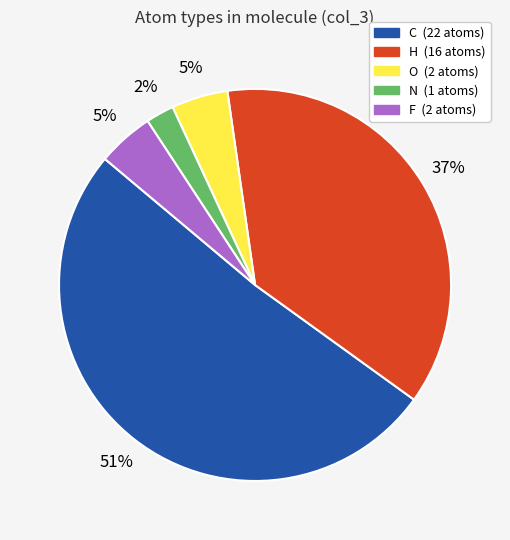

To the nearest percent, what portion does N represent?

2%